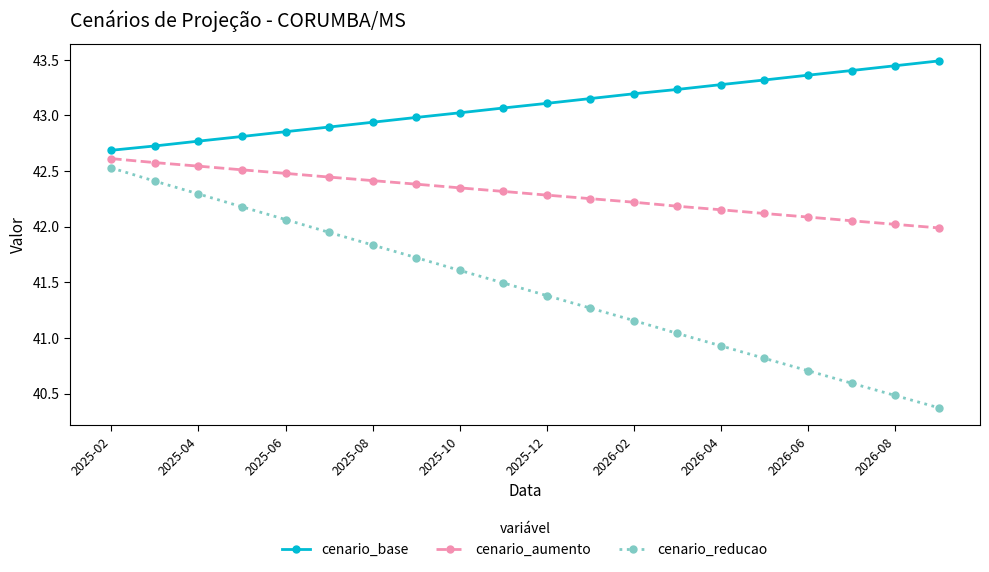

True or false: cenario_base and cenario_aumento cross at least once.

False